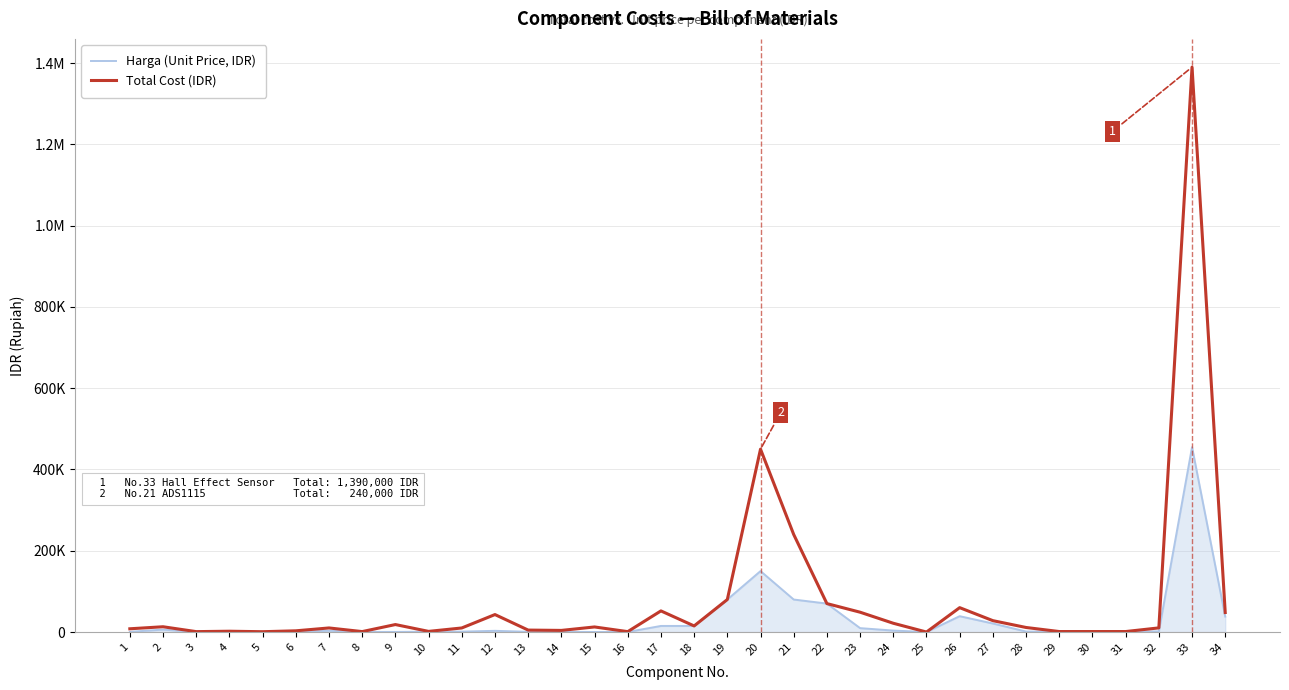

Does the chart have visible grid lines?

Yes